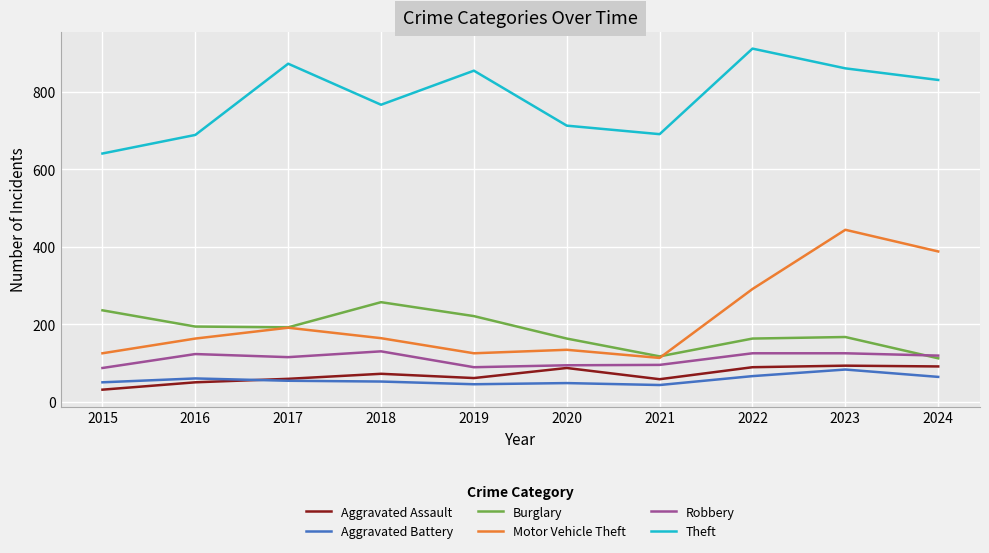

True or false: Burglary and Aggravated Assault intersect in this chart.

False